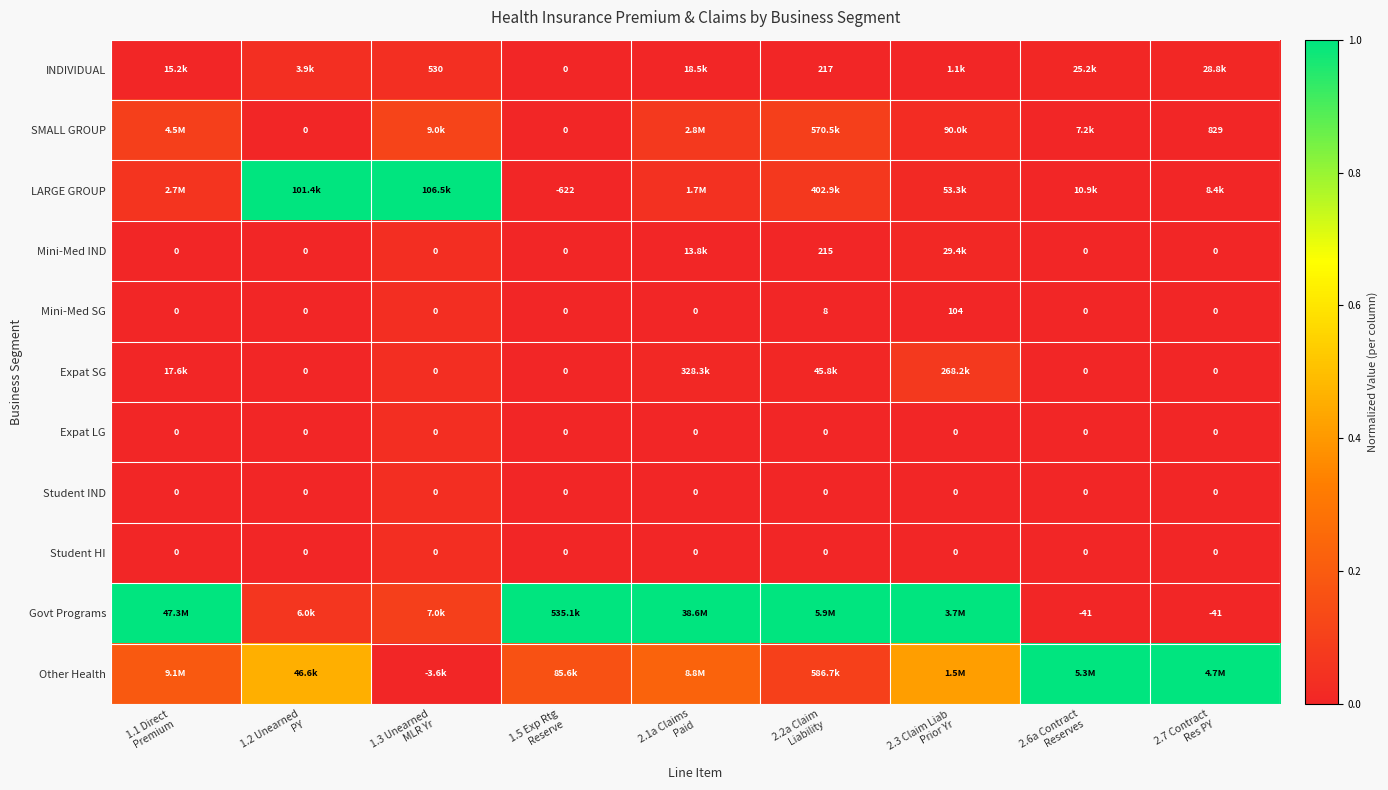

How many data points in Mini-Med SG are above 0?

2